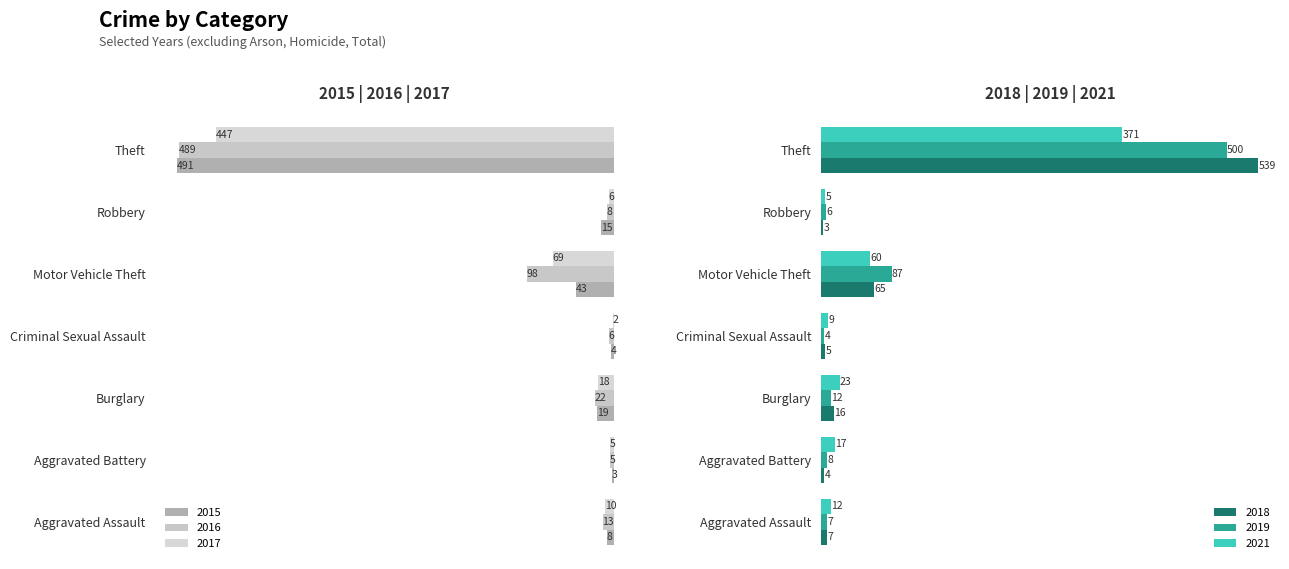

The value of 2021 at Robbery is 8. True or false?

False